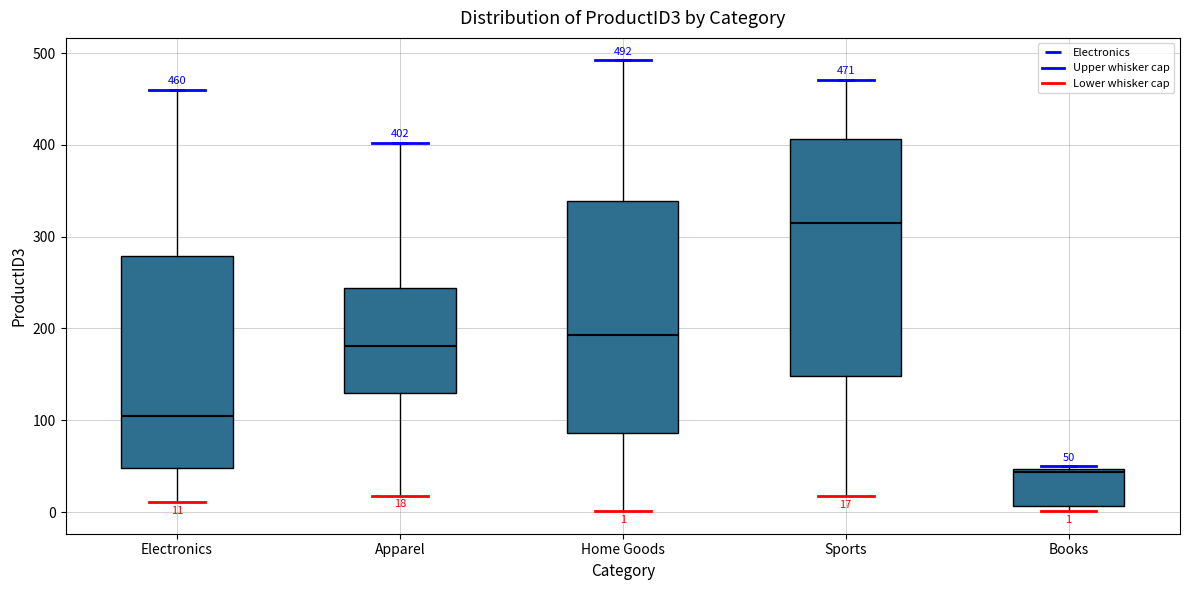

Which box's median line is the highest?

Sports